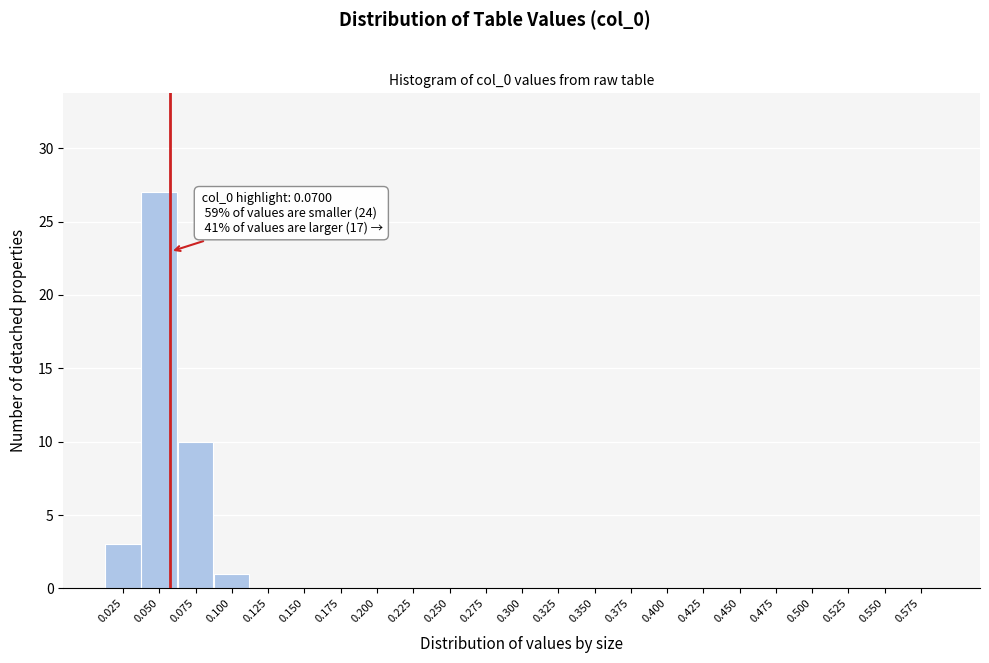

Reading left to right, transcribe all the data shown in this chart.

0.025=3	0.050=27	0.075=10	0.100=1	0.125=0	0.150=0	0.175=0	0.200=0	0.225=0	0.250=0	0.275=0	0.300=0	0.325=0	0.350=0	0.375=0	0.400=0	0.425=0	0.450=0	0.475=0	0.500=0	0.525=0	0.550=0	0.575=0